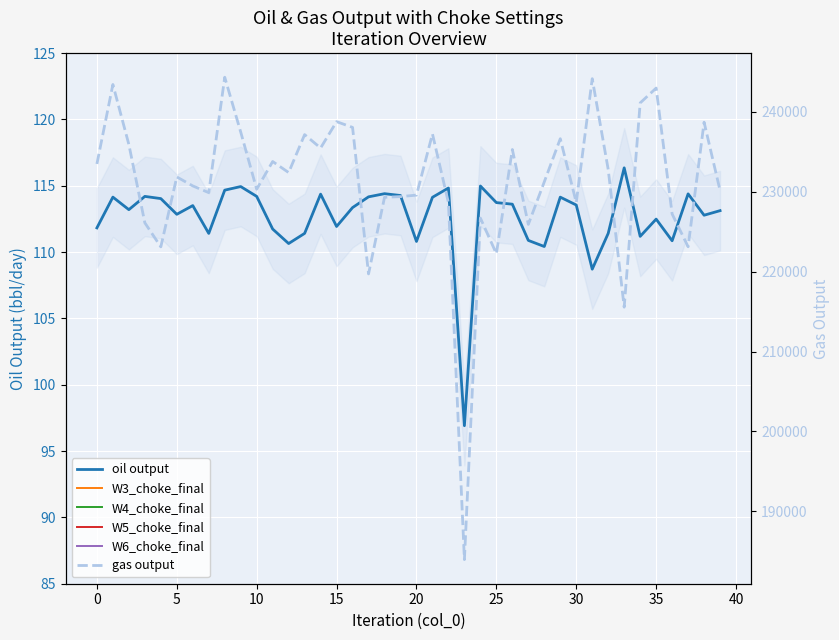

Which series changed the most between 40 and 28?

gas output